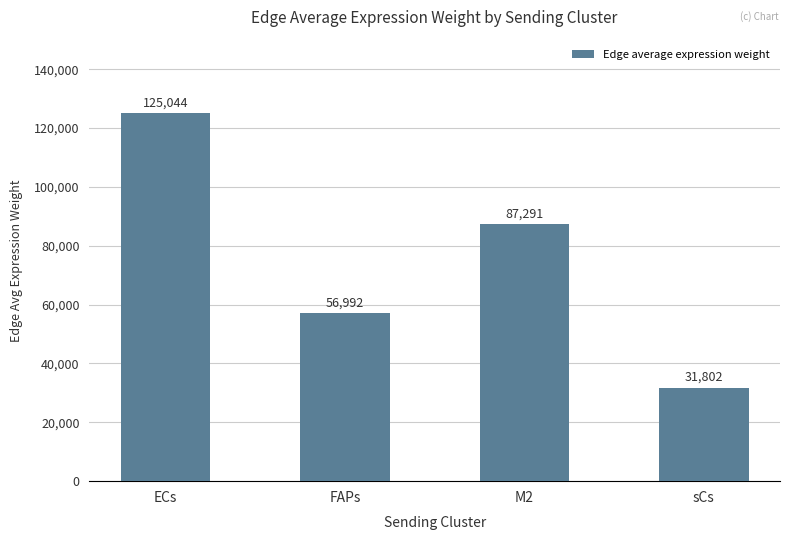

The value at FAPs is 94344.7. True or false?

False